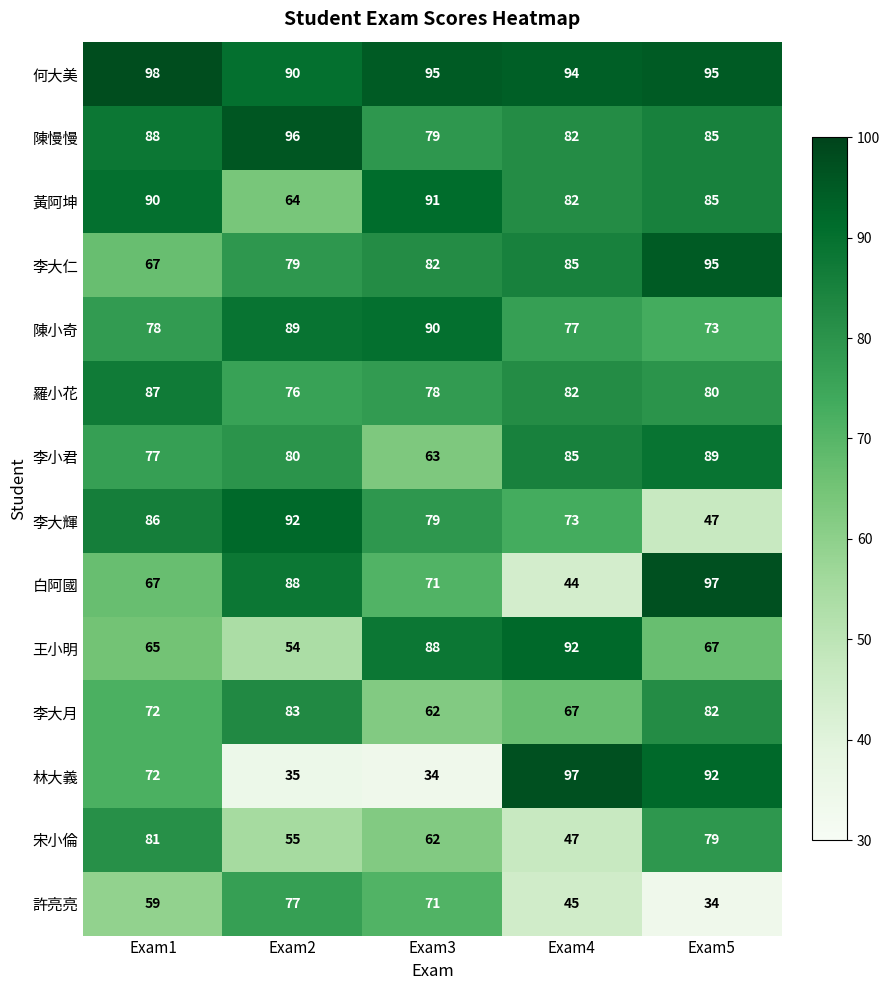

Which series changed the most between Exam3 and Exam5?

林大義